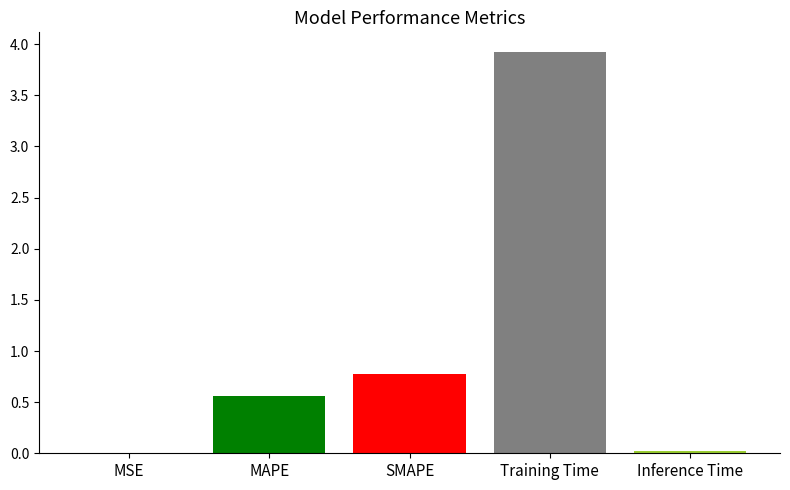

What is the greatest value displayed?

3.9